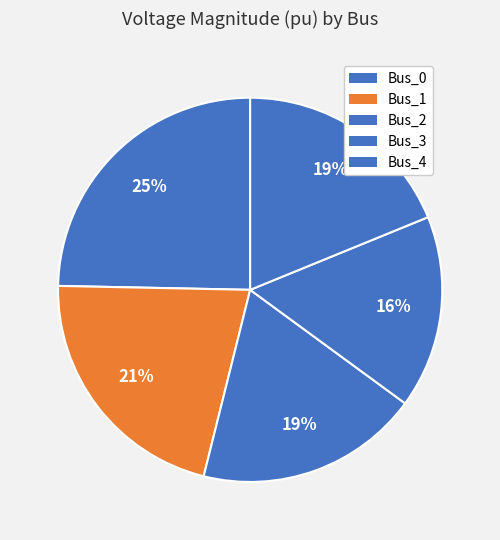

Does Bus_2 account for over 50% of the chart?

No